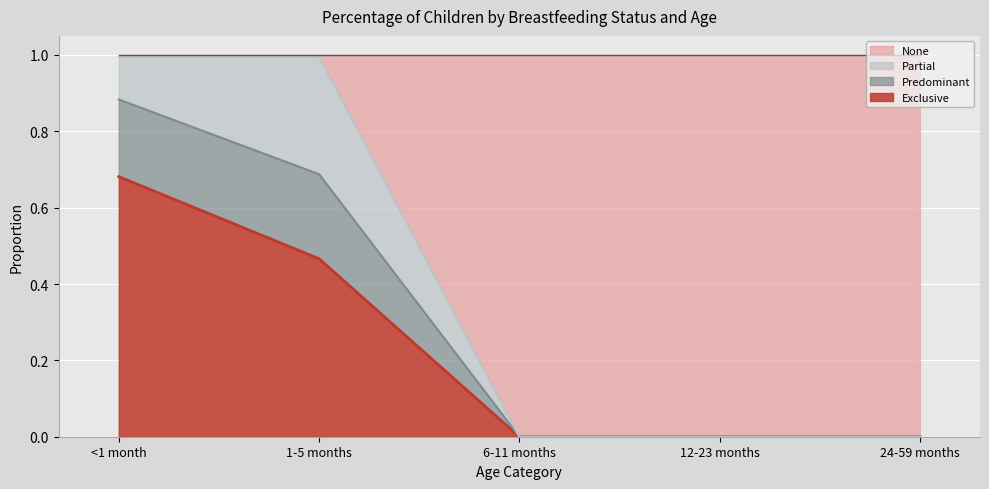

Between 1-5 months and 24-59 months, which is larger?

1-5 months